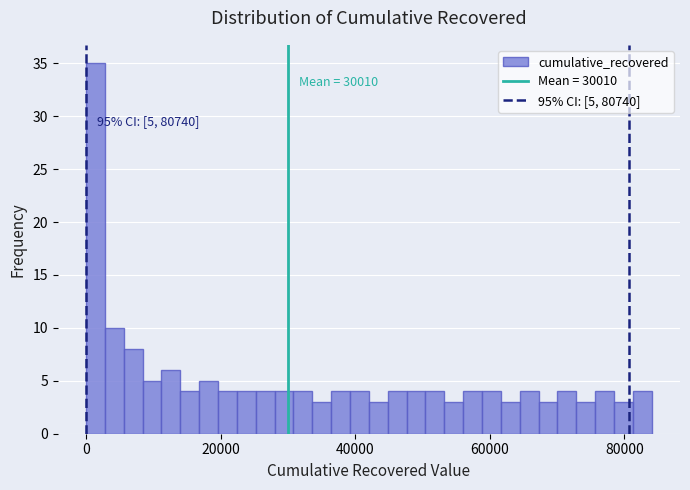

Around what value on the x-axis is the tallest bar? Give the approximate position of its centre, as read against the axis.

2000